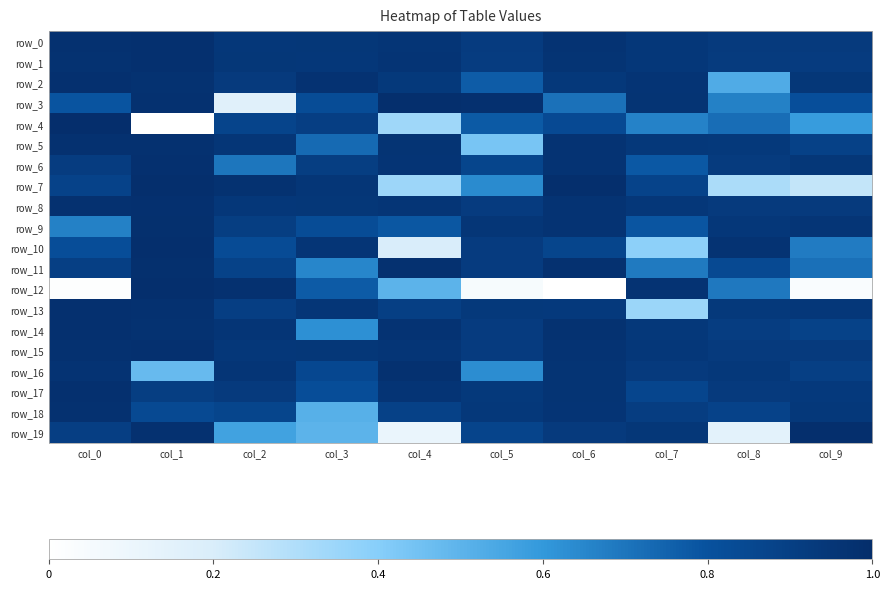

What is the difference between the maximum and minimum values in the row_14 series?

0.4